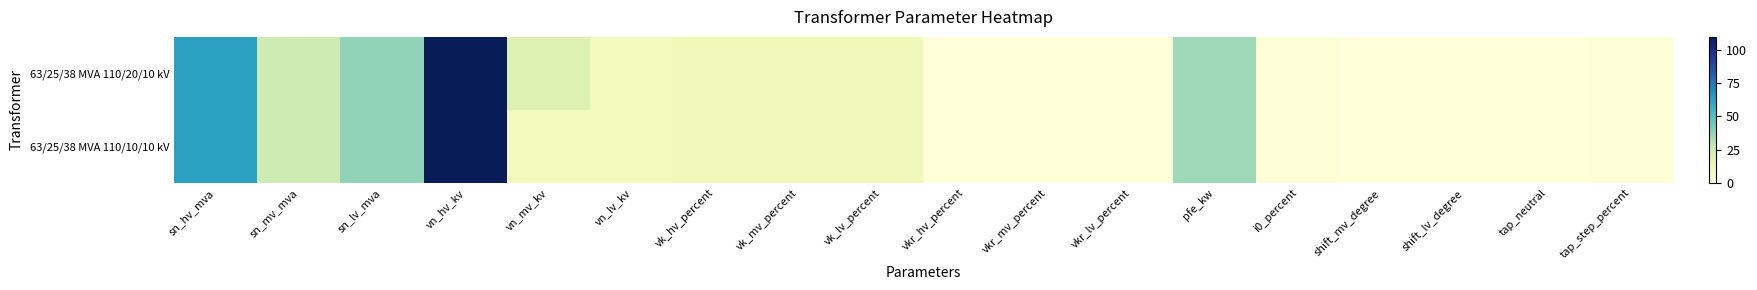

Rank the series by their maximum value, from highest to lowest.

63/25/38 MVA 110/20/10 kV, 63/25/38 MVA 110/10/10 kV